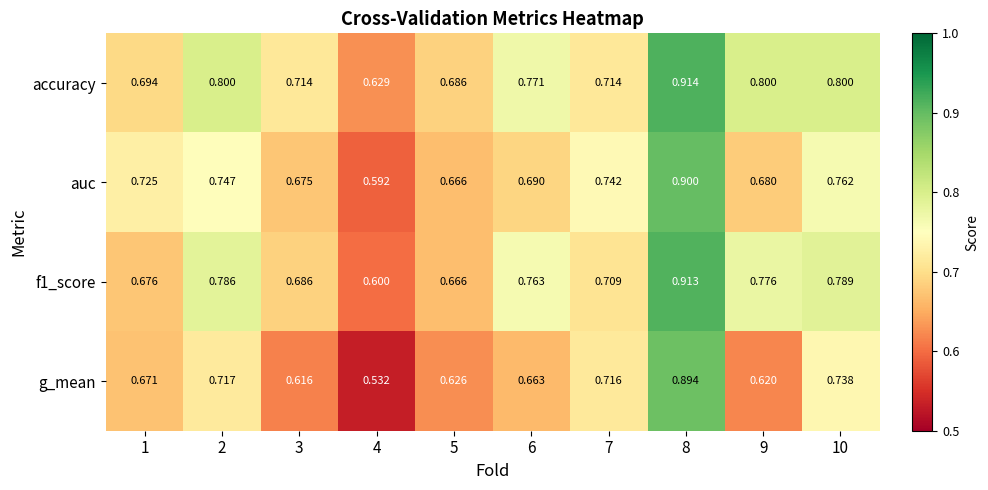

Is the value of g_mean at 7 greater than the value of accuracy at 5?

Yes